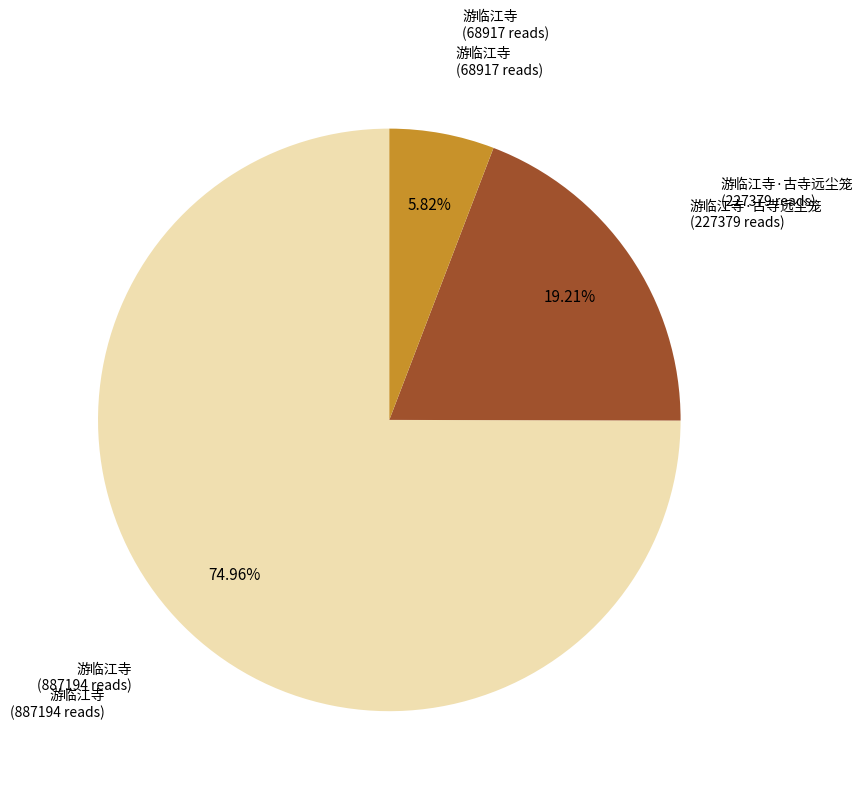

Does any single category account for the majority?

Yes